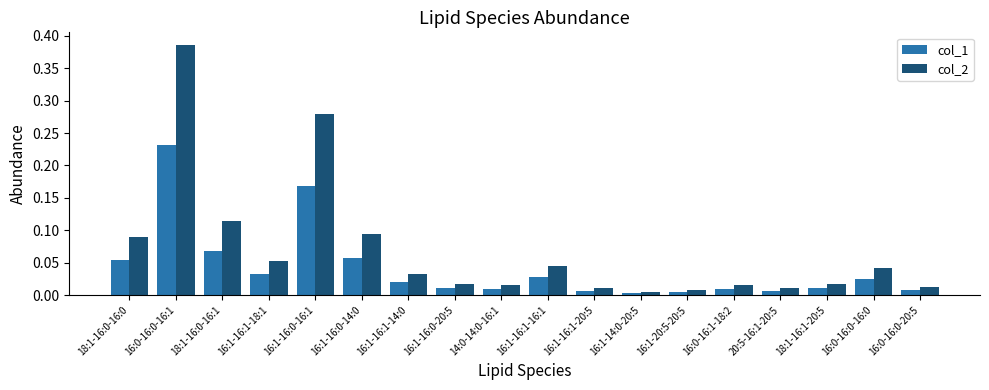

The value of col_2 at 16:1-16:0-14:0 is 0.2. True or false?

False